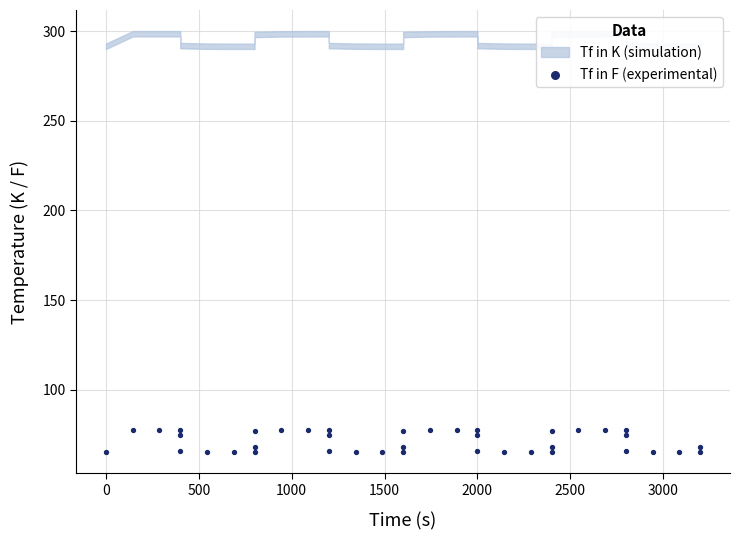

What is the range of X values (max minus min)?

3200.0